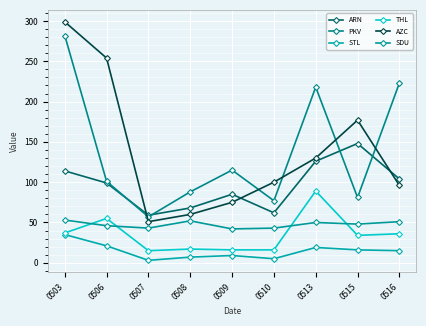

At which category is the sum across all series the highest?

0503